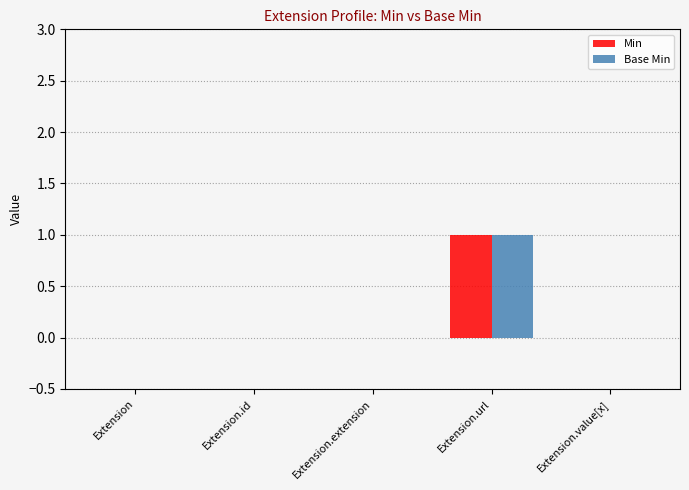

Which category has the highest value in the Base Min series?

Extension.url